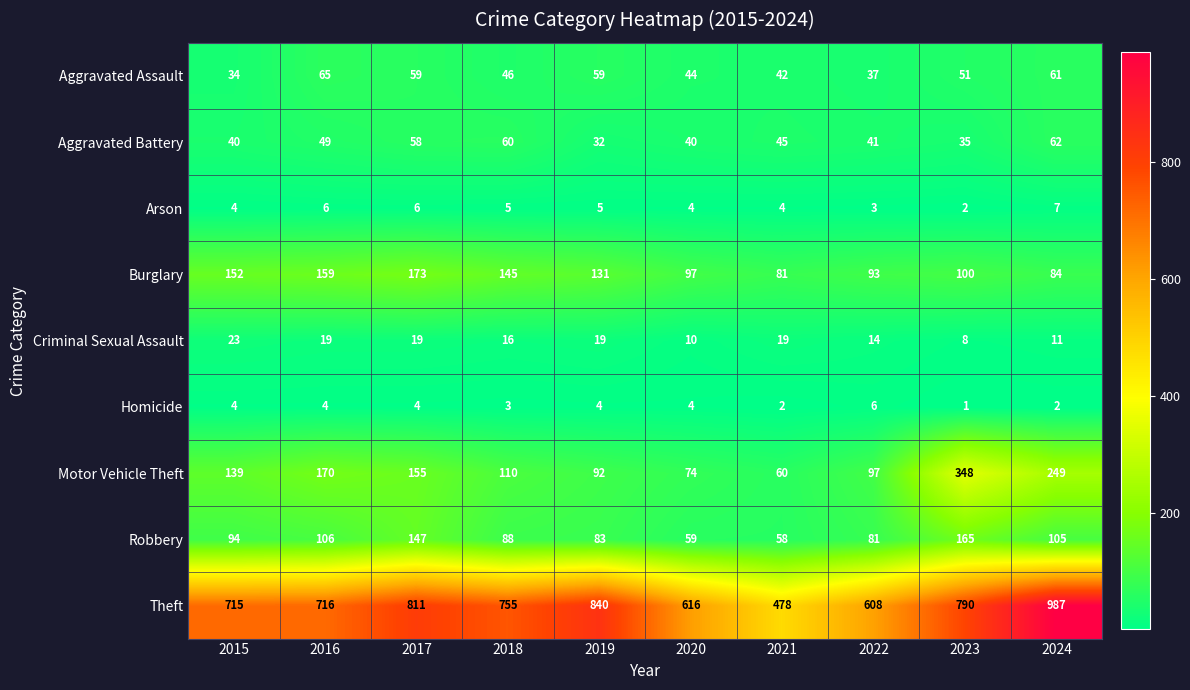

Which series changed the most between 2020 and 2024?

Theft